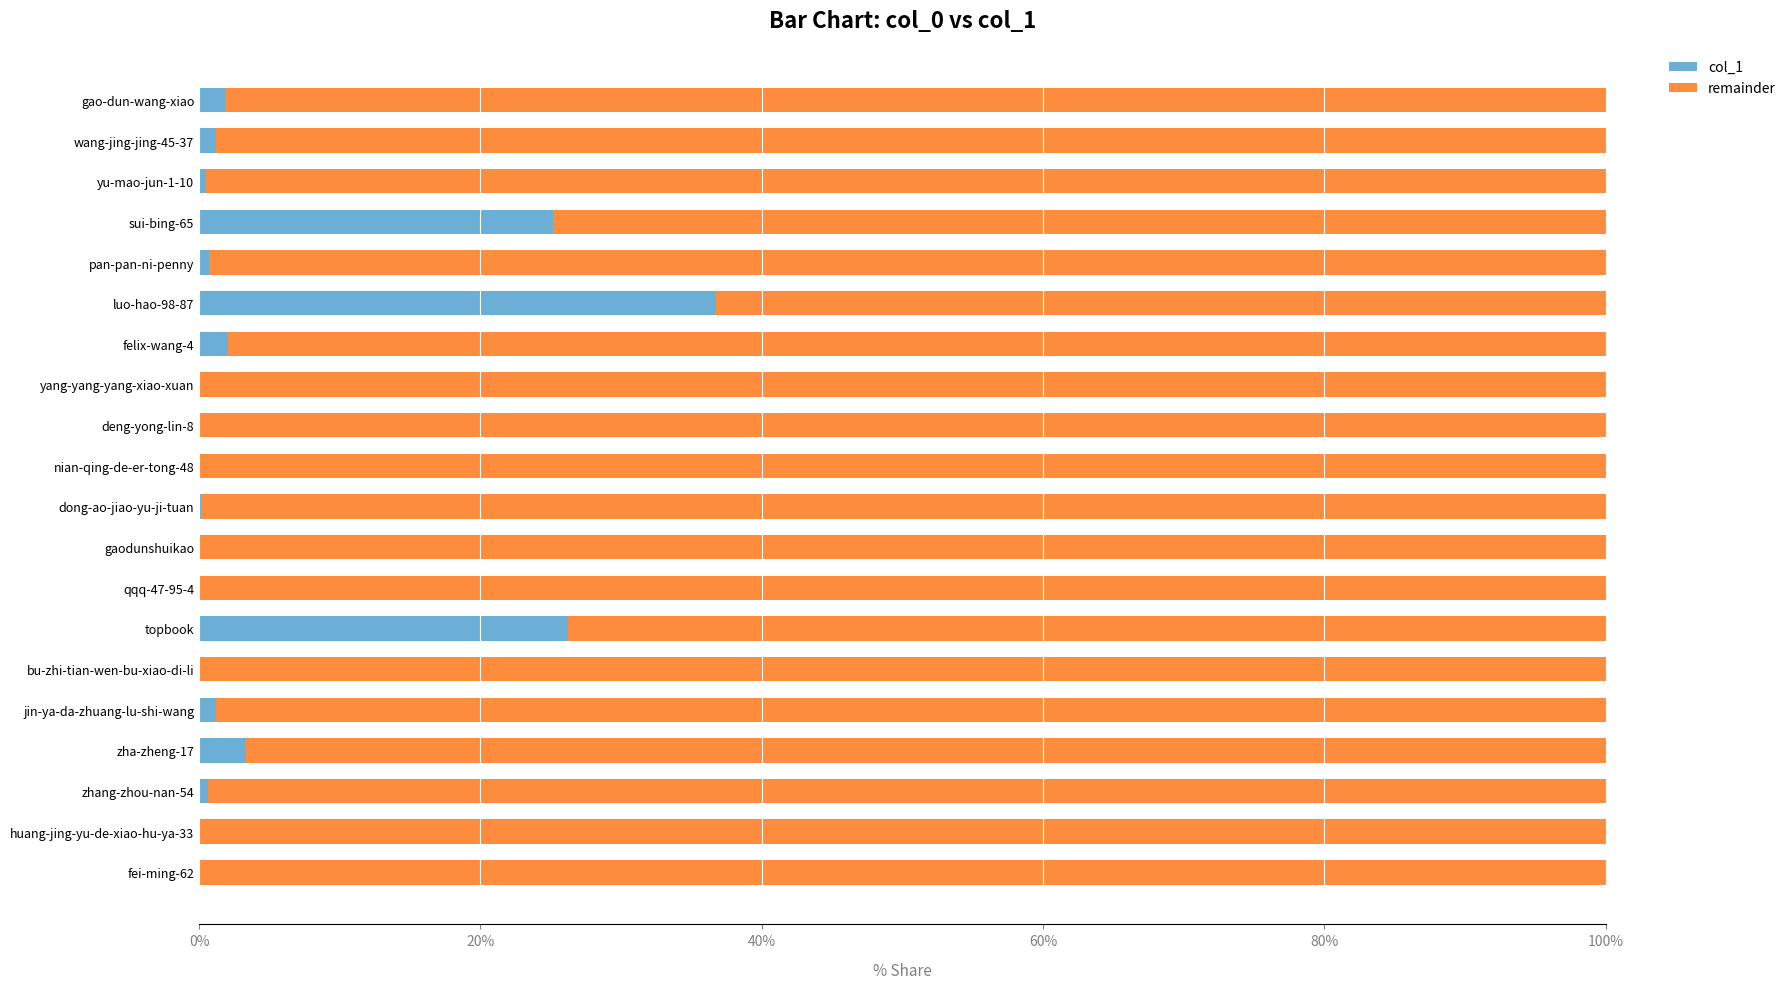

Is it true that col_1 equals 0.6 at zhang-zhou-nan-54?

True